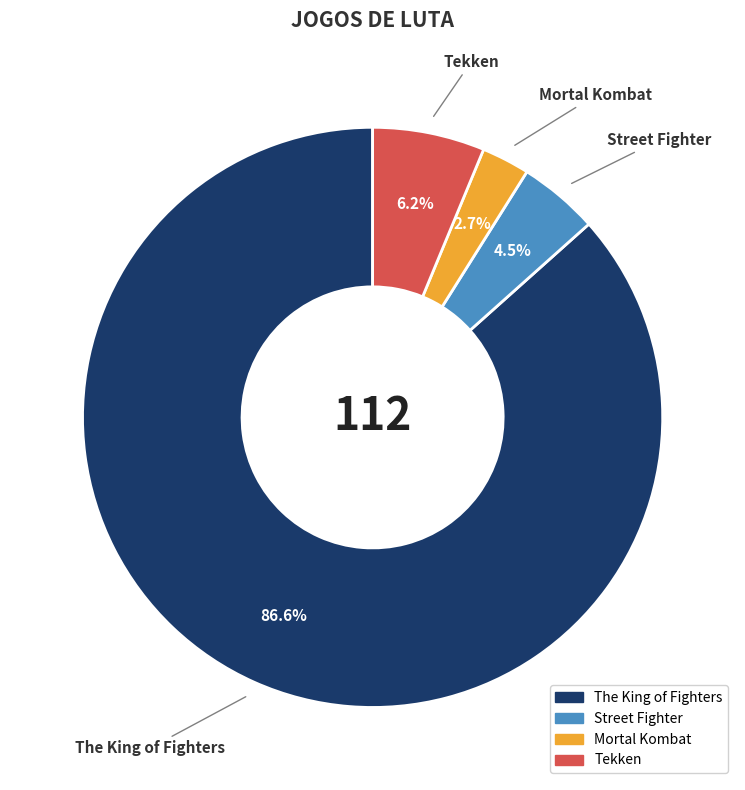

To the nearest percent, what portion does Tekken represent?

6%